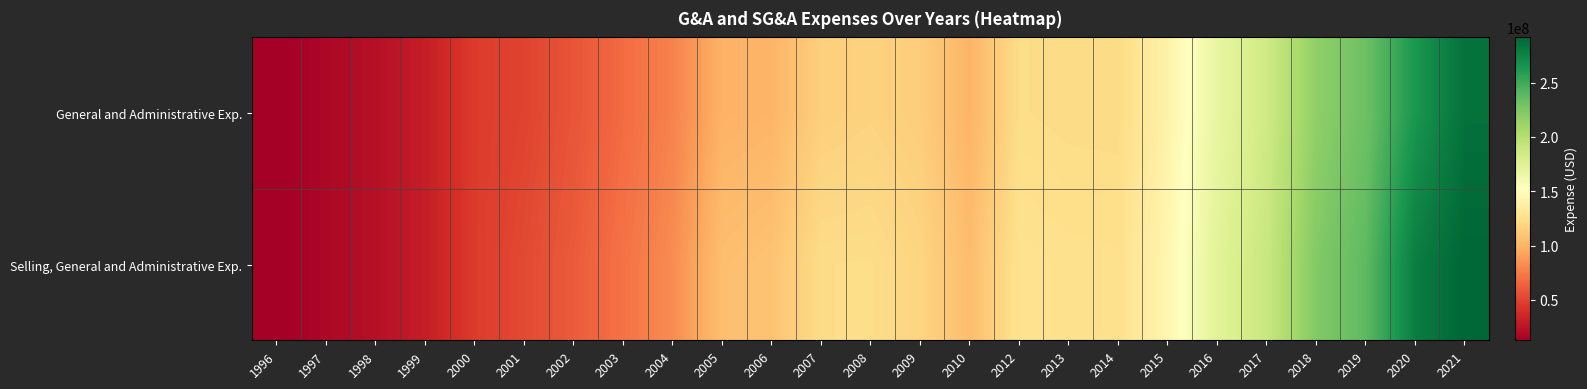

Reading right to left, what are all the values shown in this chart?

General and Administrative Exp.: 2021=285780000	2020=263970000	2019=232324000	2018=217199000	2017=185244000	2016=168392000	2015=141340000	2014=121798000	2013=121968000	2012=122962000	2010=100690000	2009=114035000	2008=116870000	2007=115153000	2006=100964000	2005=99447000	2004=77995000	2003=68044000	2002=57735000	2001=49982000	2000=46134000	1999=30366000	1998=22887000	1997=17695000	1996=12693000
Selling, General and Administrative Exp.: 2021=291690000	2020=279173000	2019=238494000	2018=223190000	2017=189486000	2016=172818000	2015=145007000	2014=125259000	2013=125686000	2012=126817000	2010=105315000	2009=118255000	2008=122987000	2007=122677000	2006=108587000	2005=106180000	2004=82398000	2003=71112000	2002=60729000	2001=52746000	2000=46134000	1999=30366000	1998=22887000	1997=17695000	1996=12693000